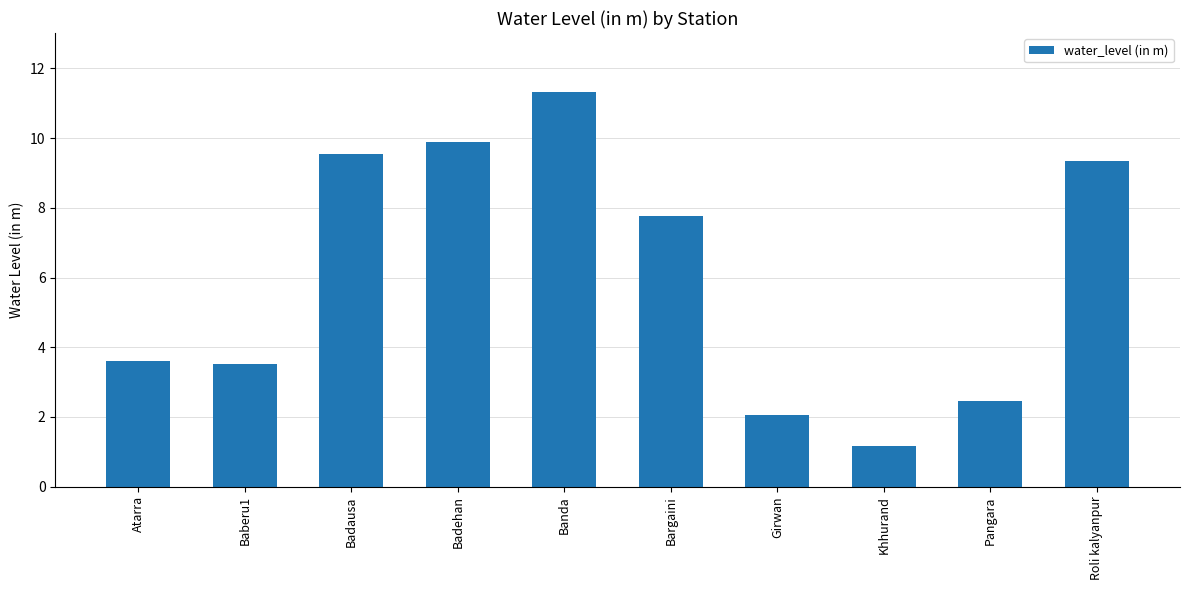

At which label is the value closest to 6?

Bargaini